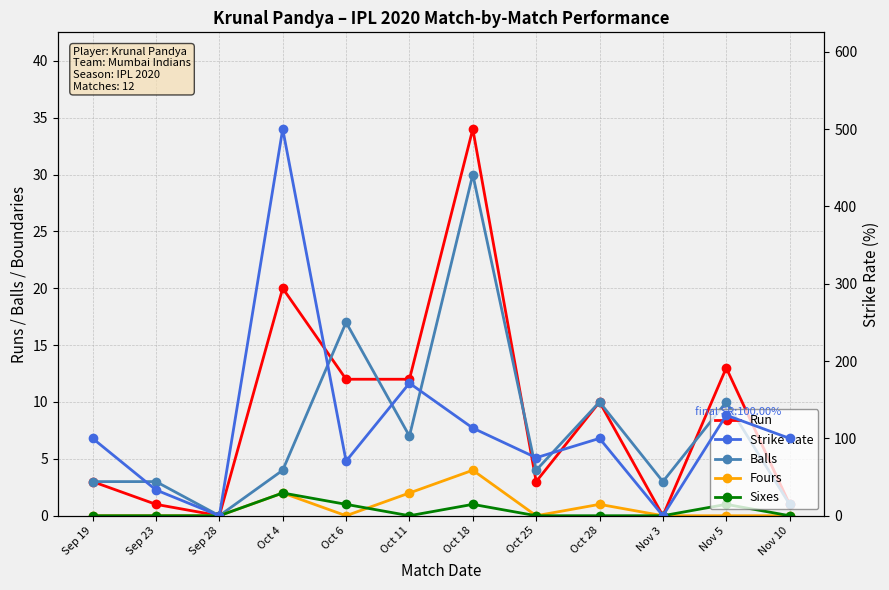

Reading left to right, transcribe all the data shown in this chart.

Run: 3.0	1.0	0.0	20.0	12.0	12.0	34.0	3.0	10.0	0.0	13.0	1.0
Balls: 3.0	3.0	0.0	4.0	17.0	7.0	30.0	4.0	10.0	3.0	10.0	1.0
Fours: 0.0	0.0	0.0	2.0	0.0	2.0	4.0	0.0	1.0	0.0	0.0	0.0
Sixes: 0.0	0.0	0.0	2.0	1.0	0.0	1.0	0.0	0.0	0.0	1.0	0.0
Strike Rate: 100.0	33.3	0.0	500.0	70.6	171.4	113.3	75.0	100.0	0.0	130.0	100.0